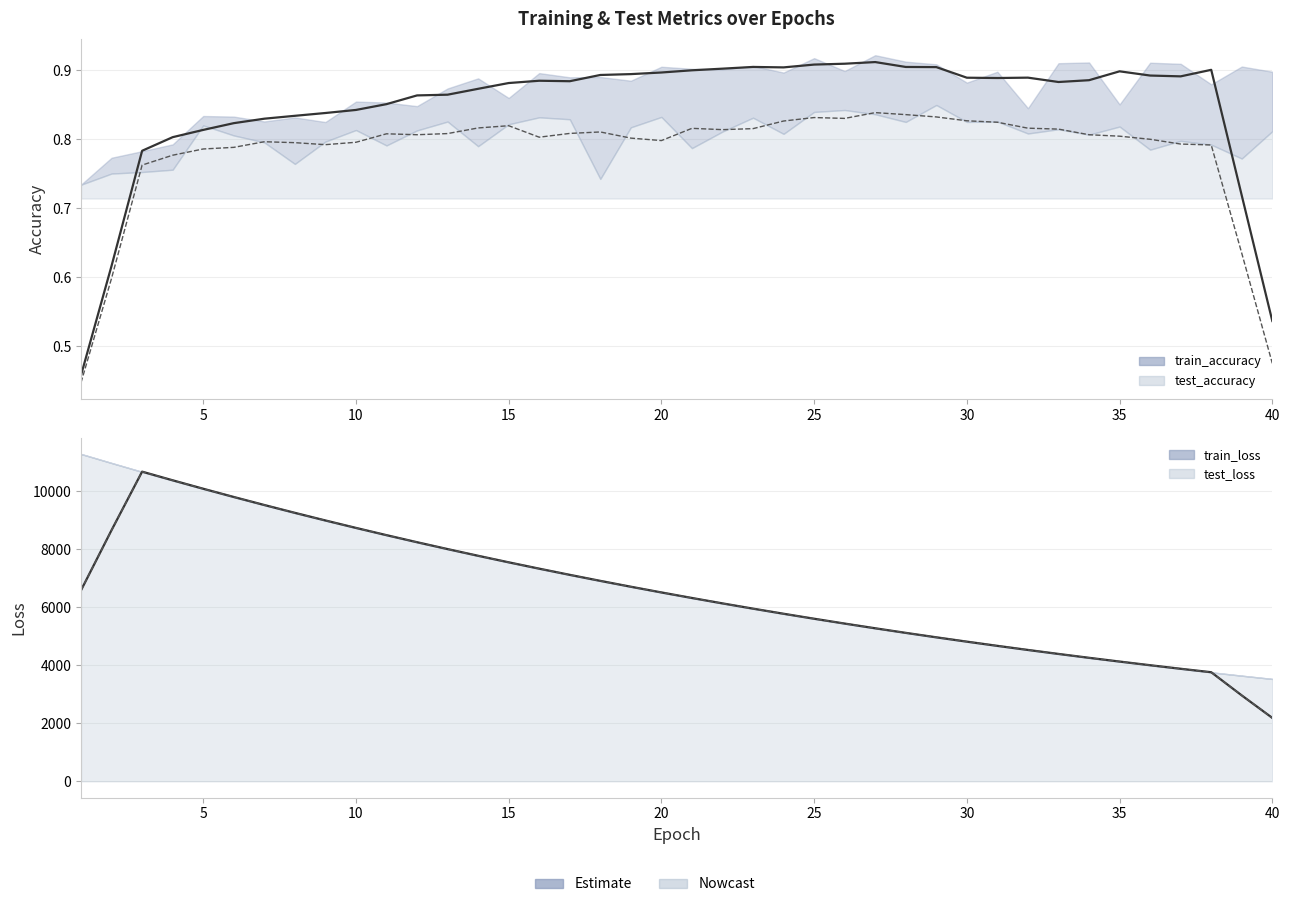

In train_accuracy (smooth), how many points are lower than both neighbors (excluding endpoints)?

5